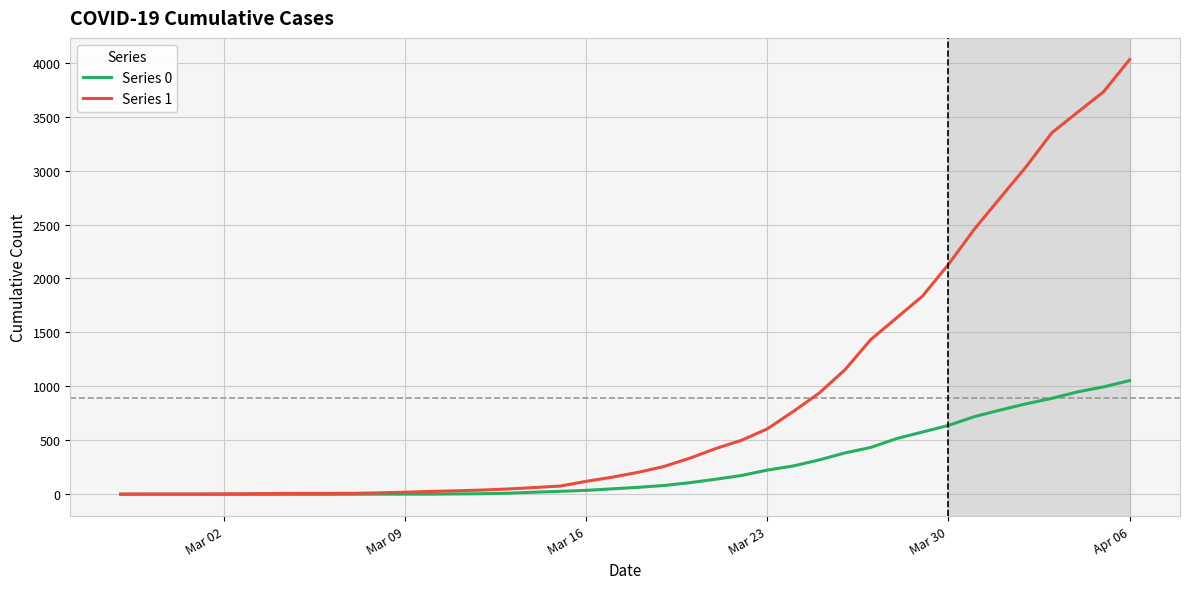

Which series has the widest spread of values?

Series 1